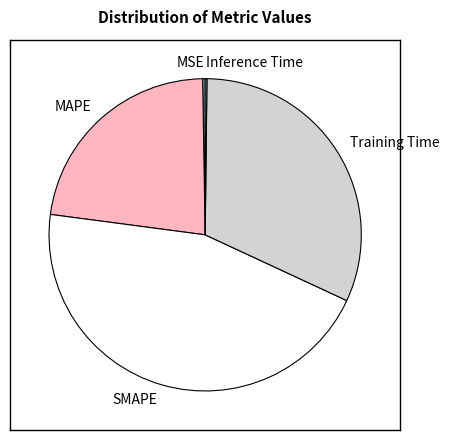

True or false: MAPE accounts for 23% of the total.

True